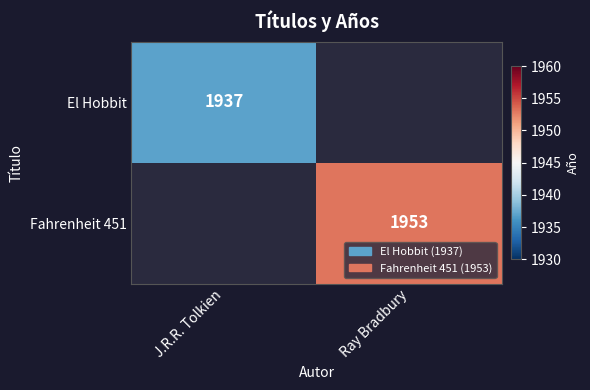

Is it true that El Hobbit equals 1937 at J.R.R. Tolkien?

True